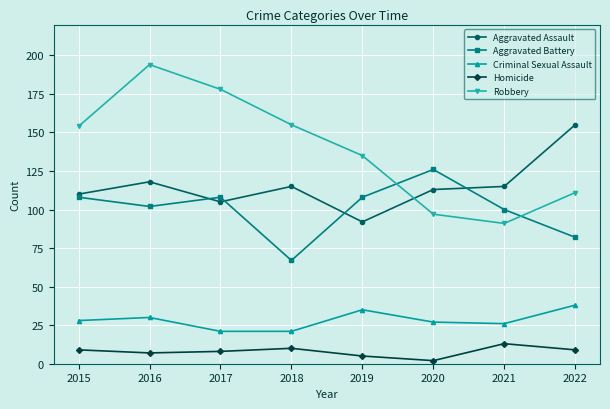

At which category does Robbery reach its first local valley?

2021